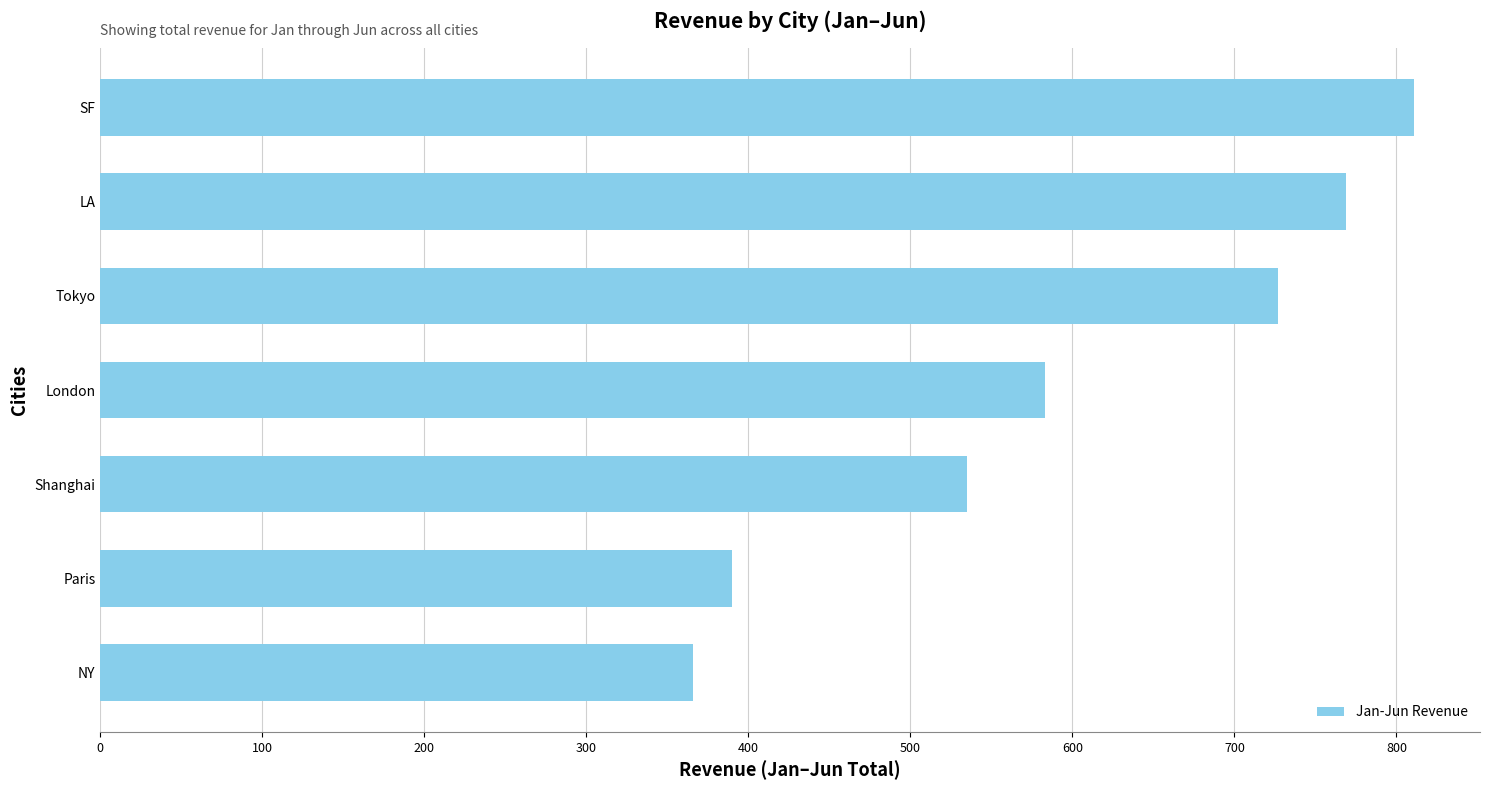

How many bars are there in total?

7